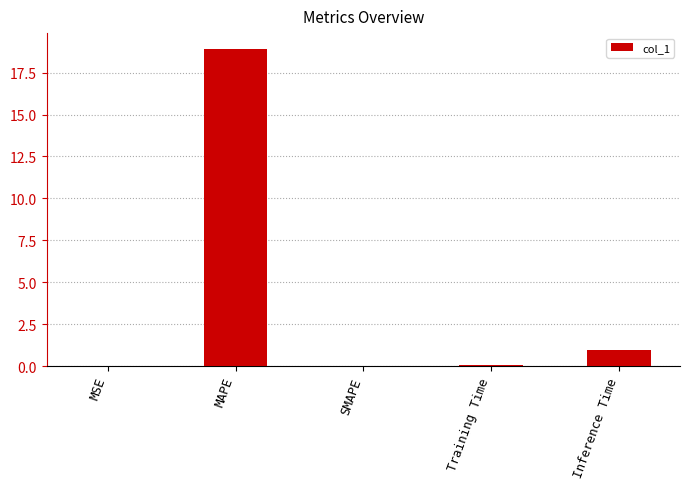

What is the sum of all values?

19.9